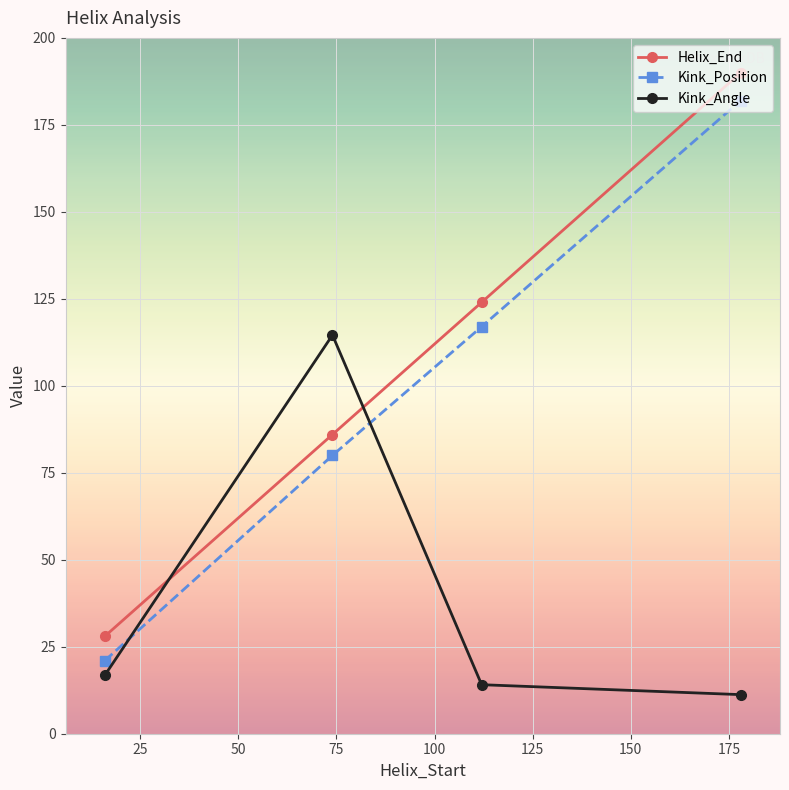

What is the smallest value displayed?

11.2